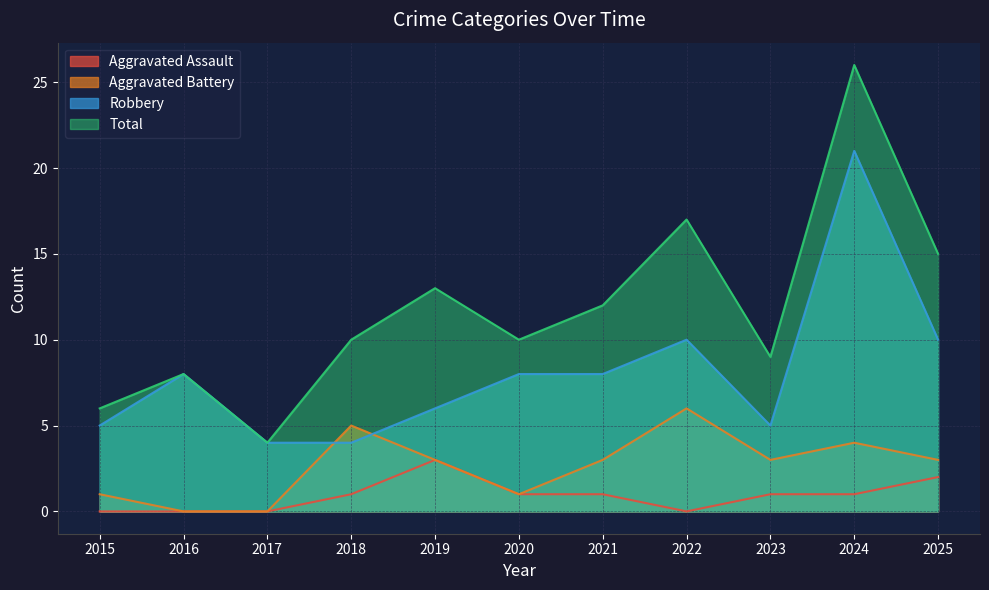

Where is Aggravated Battery nearest to the value 3?

2019